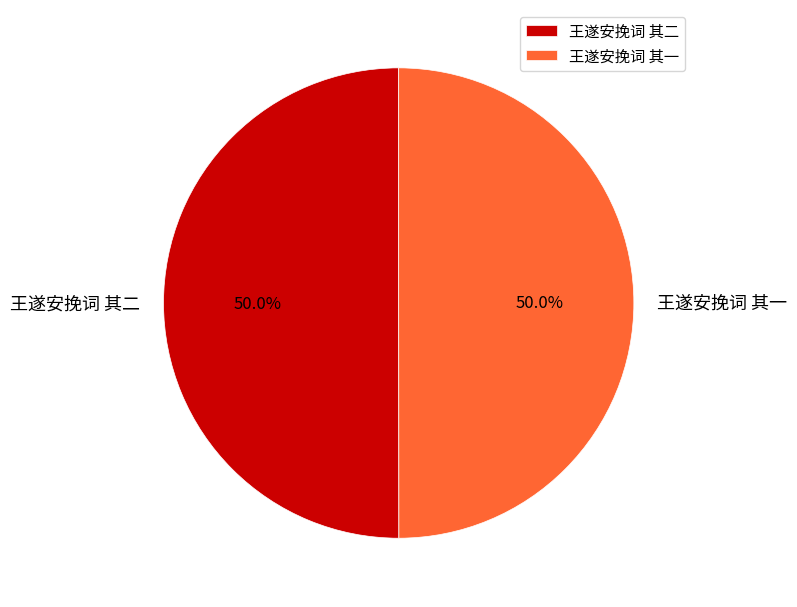

Approximately how many times larger is the value at 王遂安挽词 其二 compared to 王遂安挽词 其一?

1.0